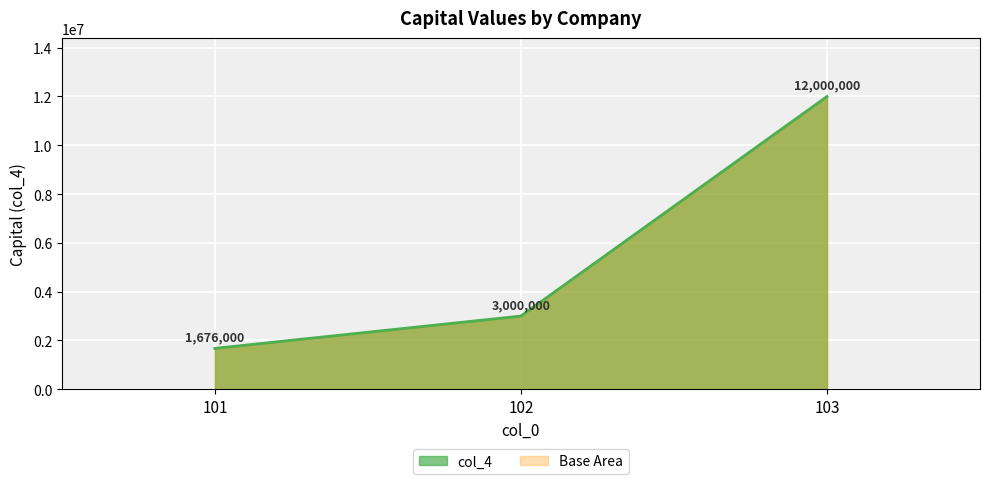

What is the ratio of the value at 102 to the value at 103?

0.2